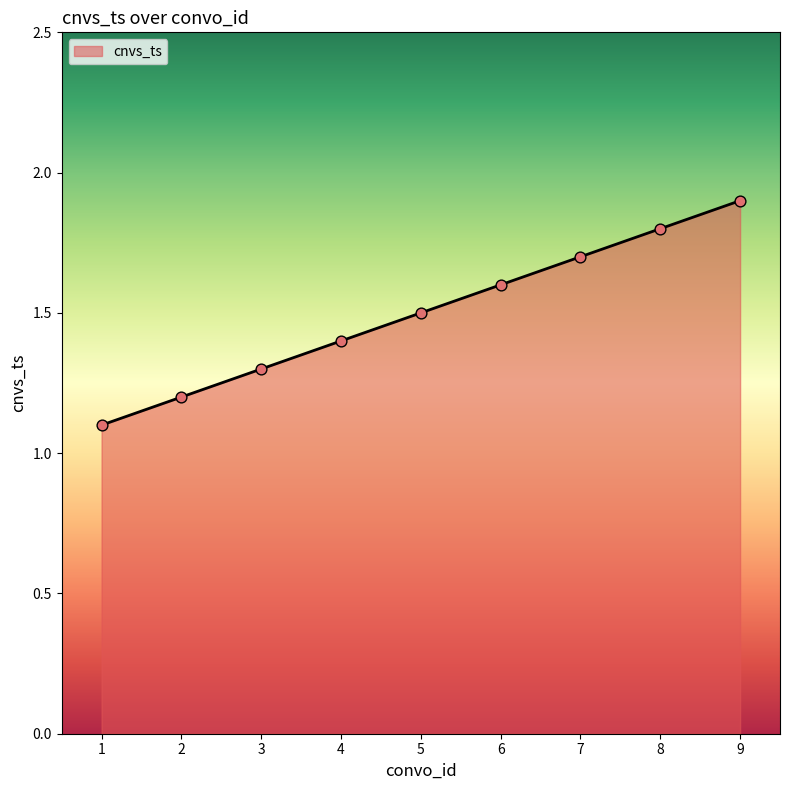

Between 5 and 8, which is larger?

8